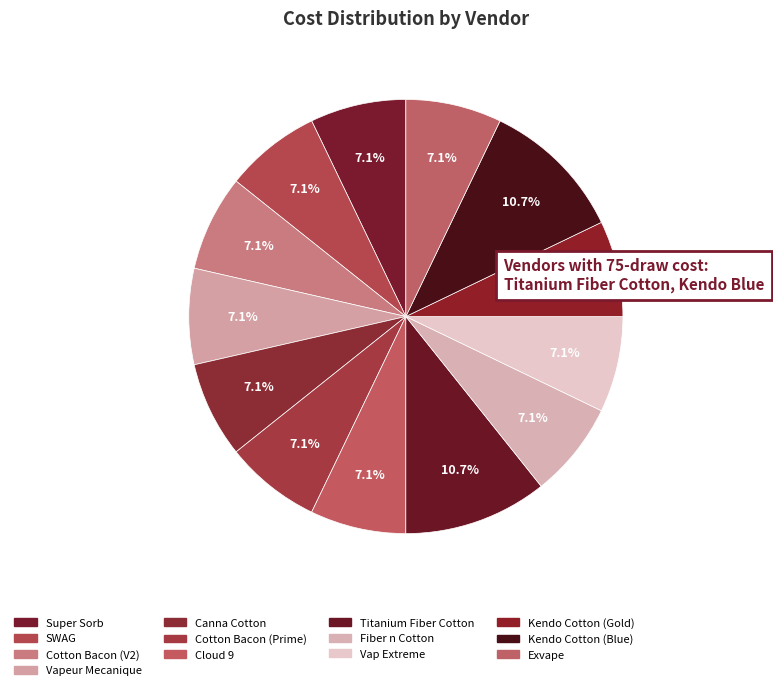

Rank the categories by value from lowest to highest.

Super Sorb, SWAG, Cotton Bacon (V2), Vapeur Mecanique, Canna Cotton, Cotton Bacon (Prime), Cloud 9, Fiber n Cotton, Vap Extreme, Kendo Cotton (Gold), Exvape, Titanium Fiber Cotton, Kendo Cotton (Blue)